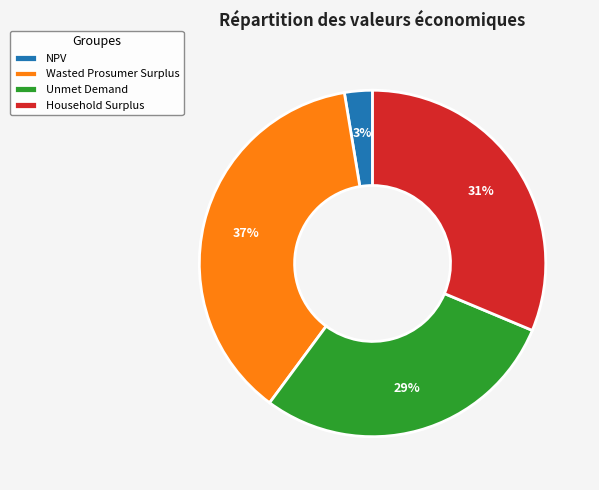

Is the sum of Wasted Prosumer Surplus and Unmet Demand greater than half?

Yes